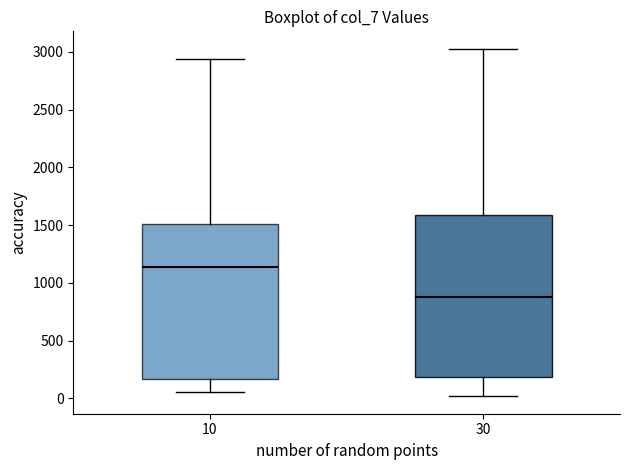

Reading left to right, read every box against the y-axis: the position of its median line, the range the box covers, and the ends of its whiskers. The values are not printed on the chart, so give them approximately, as read against the axis.

10: median 1150, box 150 to 1500, whiskers 50 to 2950
30: median 900, box 200 to 1600, whiskers 0 to 3050